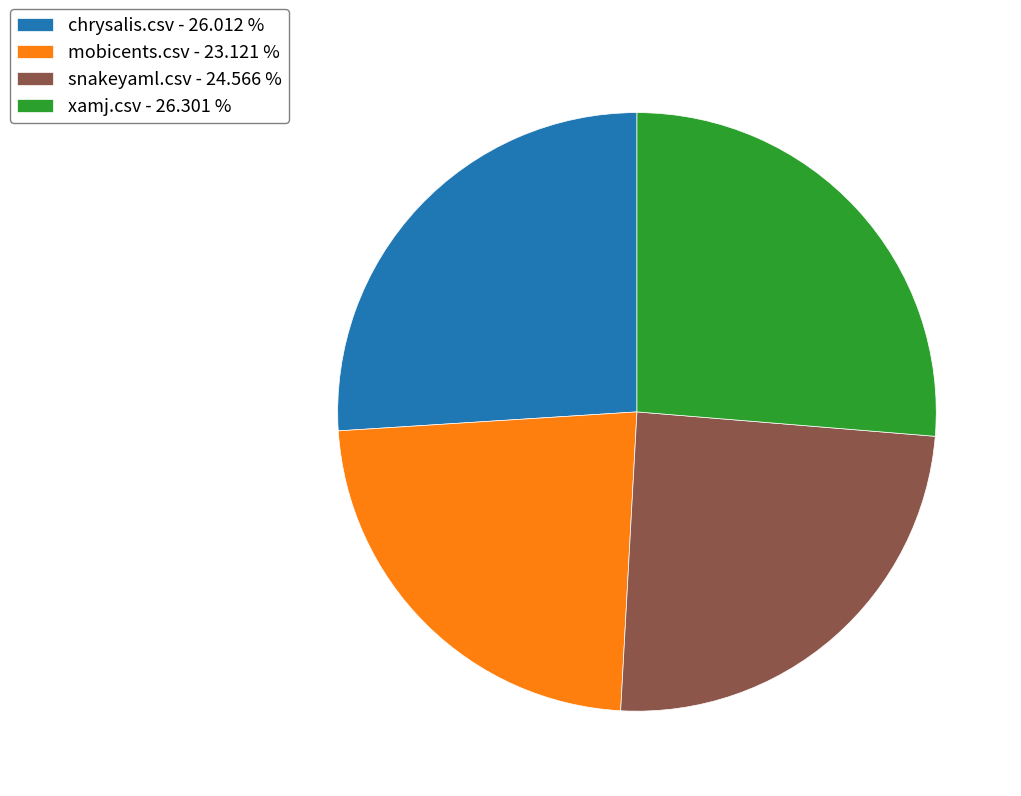

Between snakeyaml.csv - 24.566 % and mobicents.csv - 23.121 %, which is larger?

snakeyaml.csv - 24.566 %